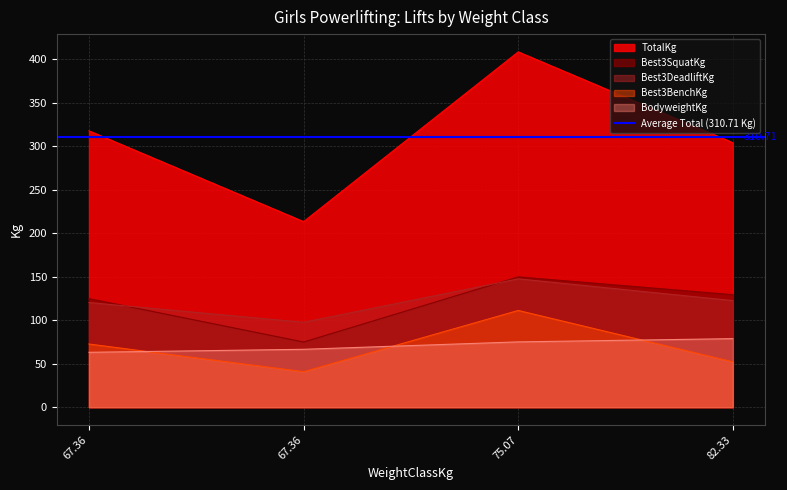

Where is the first local minimum for Best3SquatKg?

67.36